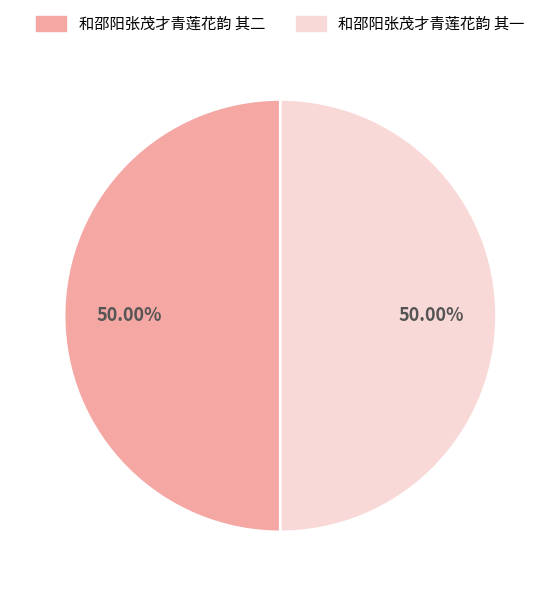

What is the ratio of the value at 和邵阳张茂才青莲花韵 其一 to the value at 和邵阳张茂才青莲花韵 其二?

1.0